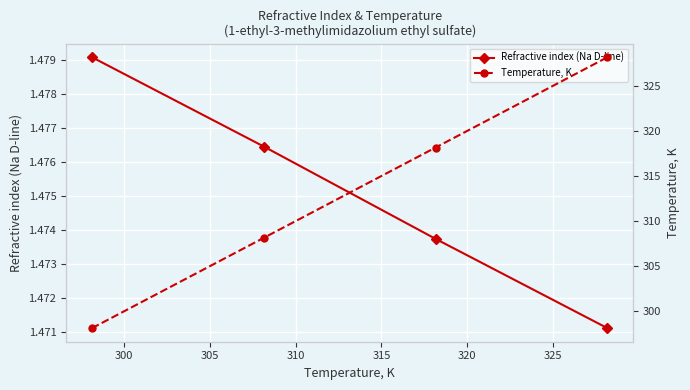

Which series has the largest range (max minus min)?

Temperature, K